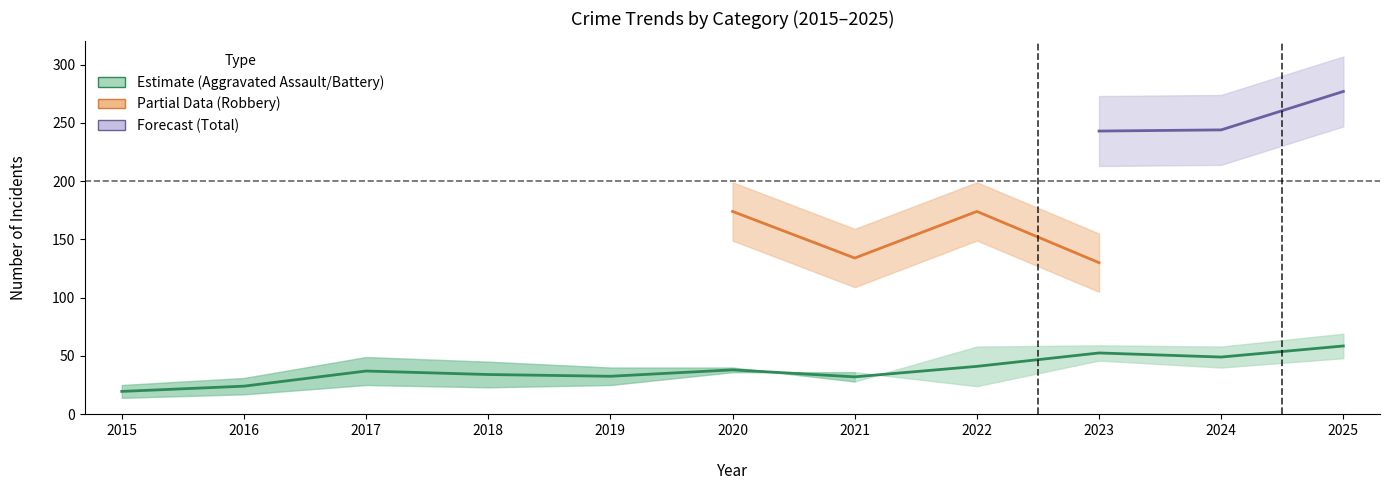

Is it true that the value at 2019 is 32.5?

True